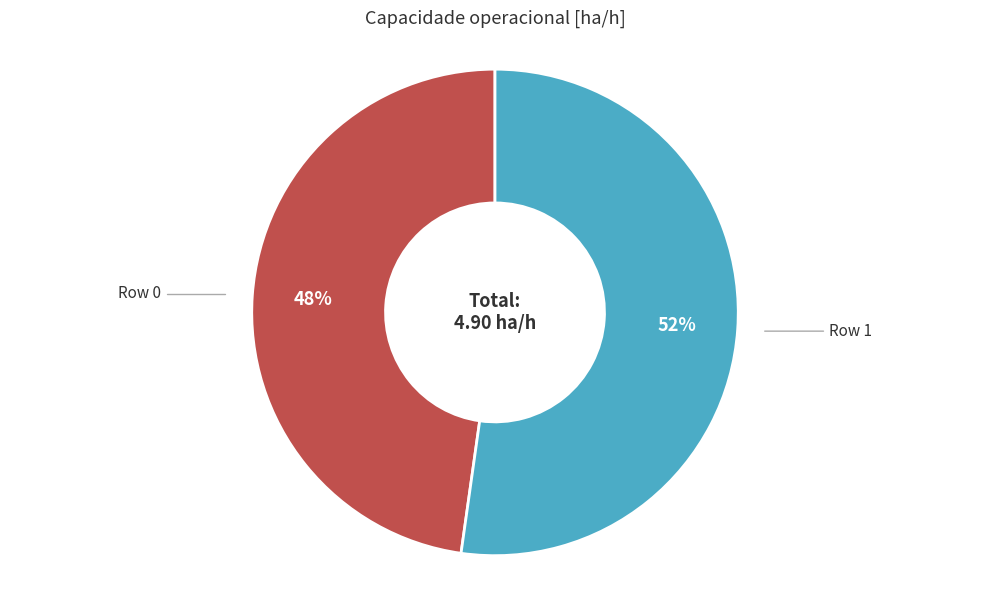

Is there a majority slice in this chart?

Yes